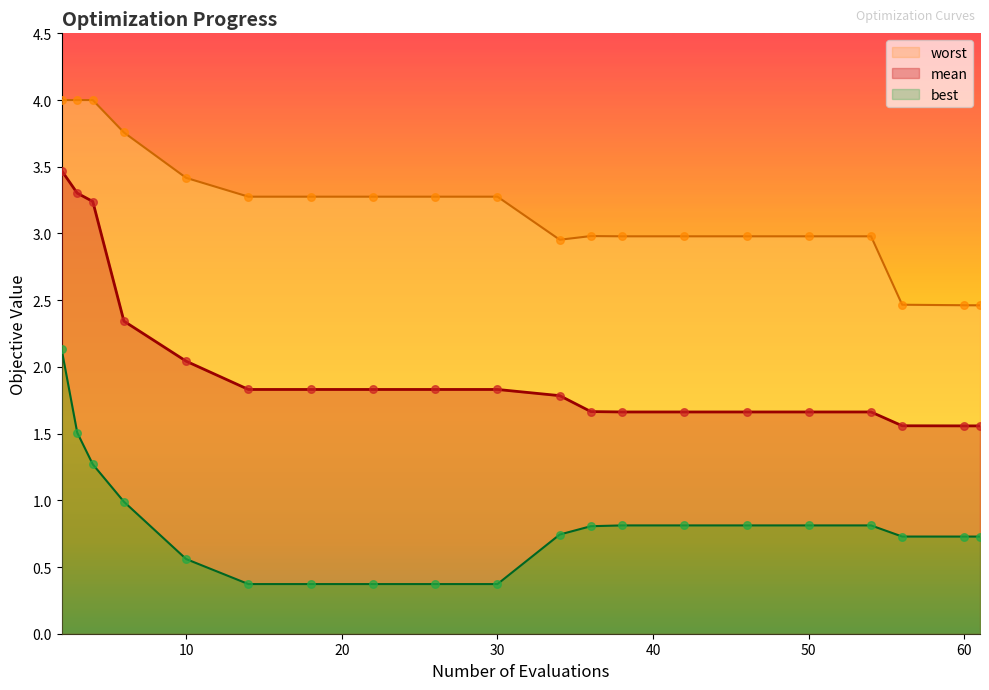

Which series has the largest total across all categories?

worst